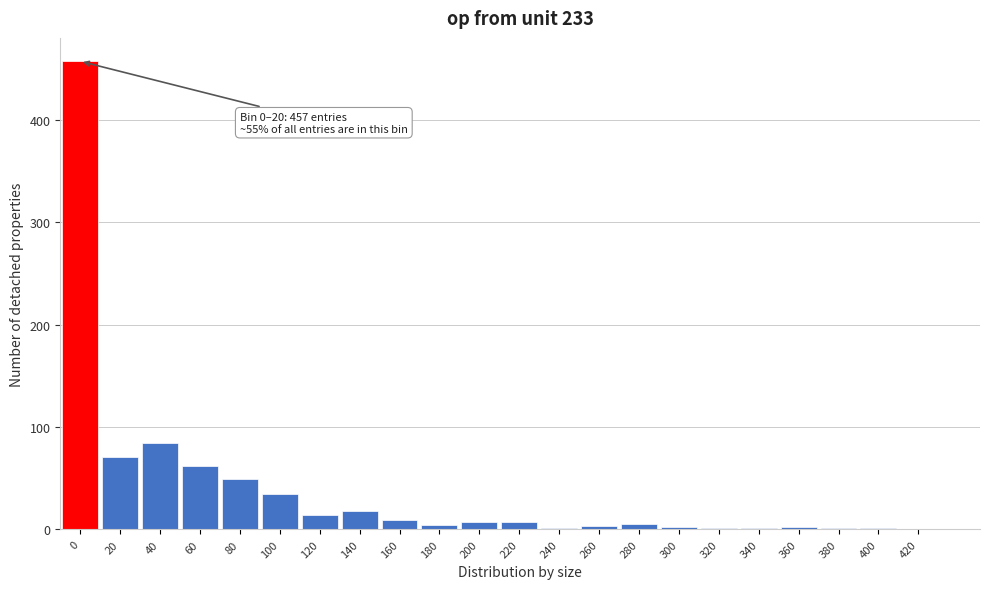

What is the change in value from 60 to 100?

-27